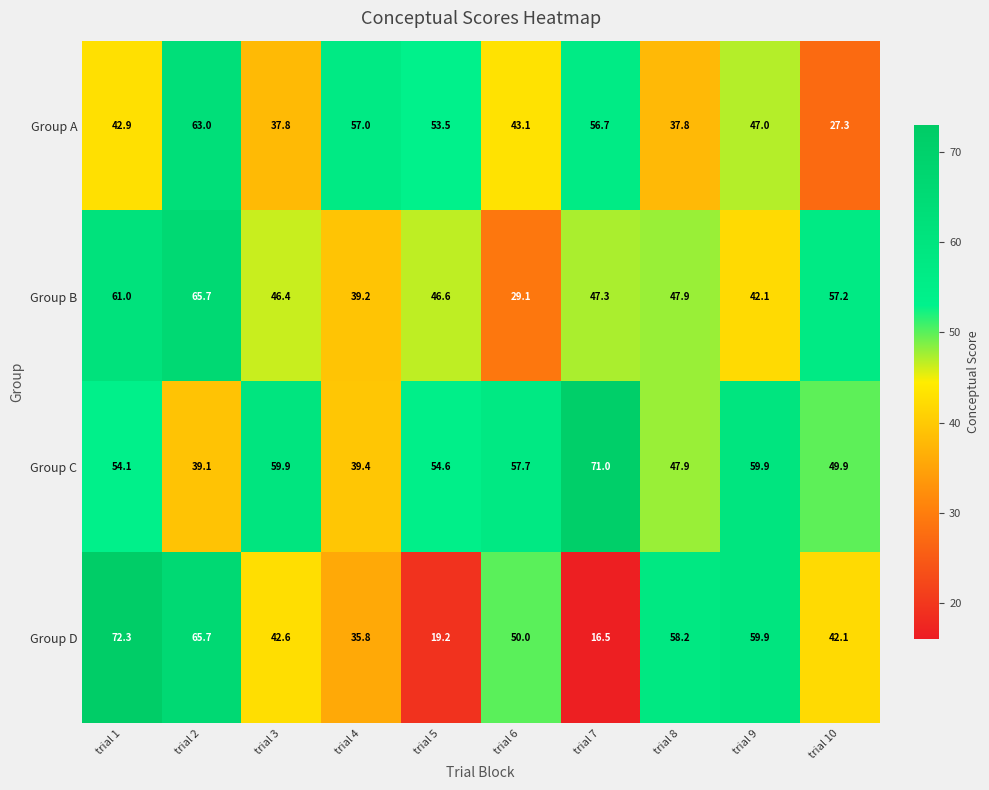

What is the spread (max minus min) of values at trial 1?

29.4